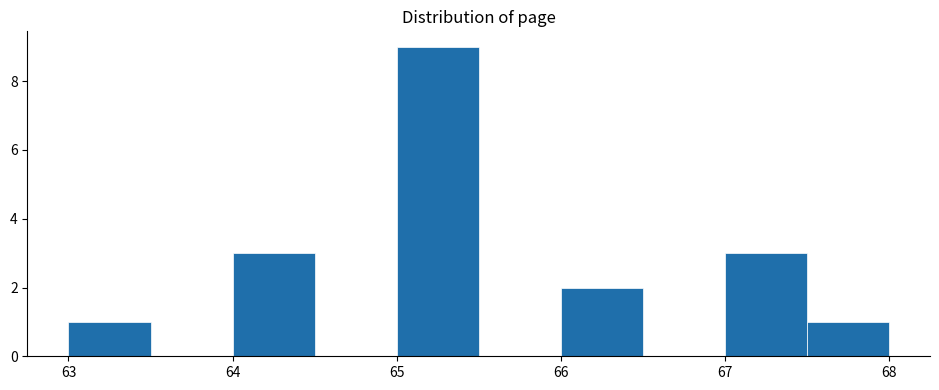

Over which range of the x-axis is the bar tallest?

65.0 to 65.5